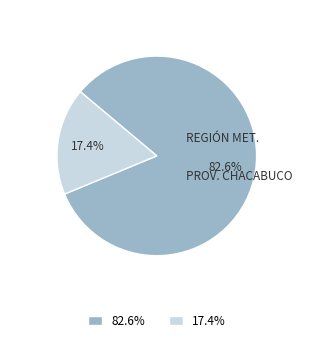

Is 17.4% the majority of the pie?

No